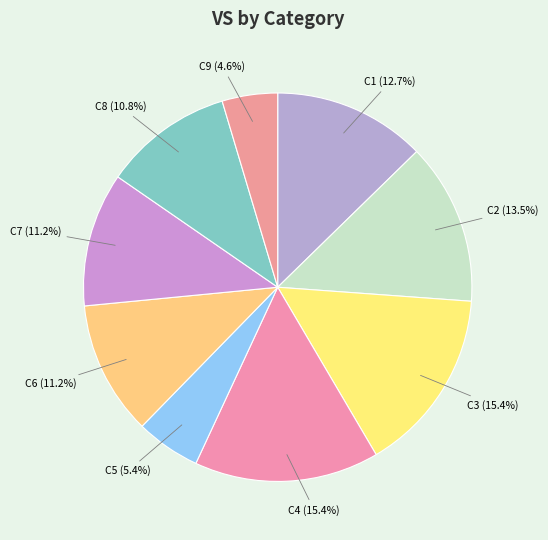

To the nearest percent, what is the difference between the largest and smallest slice percentages?

11%